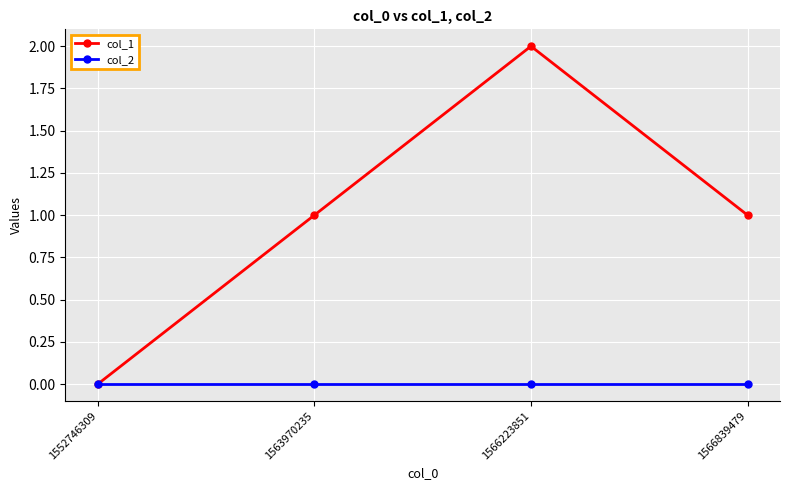

Reading right to left, what are all the values shown in this chart?

col_1: 1	2	1	0
col_2: 0	0	0	0